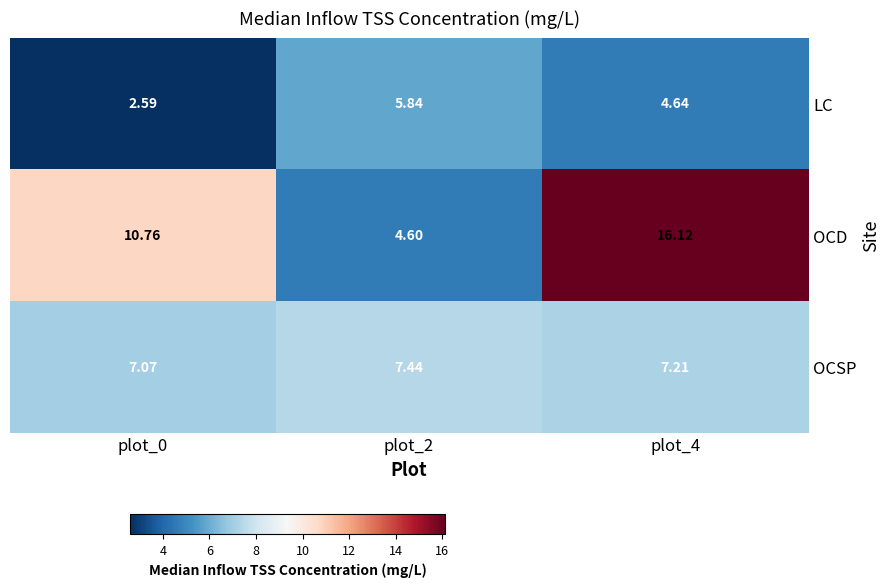

At which category is the sum across all series the highest?

plot_4